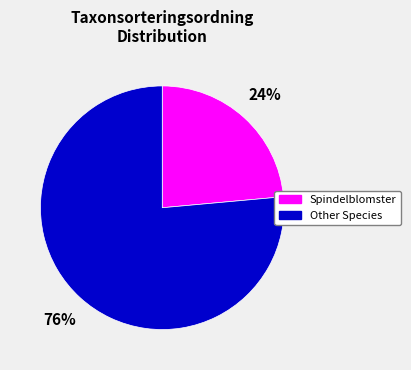

To the nearest percent, what is the average slice percentage?

50%